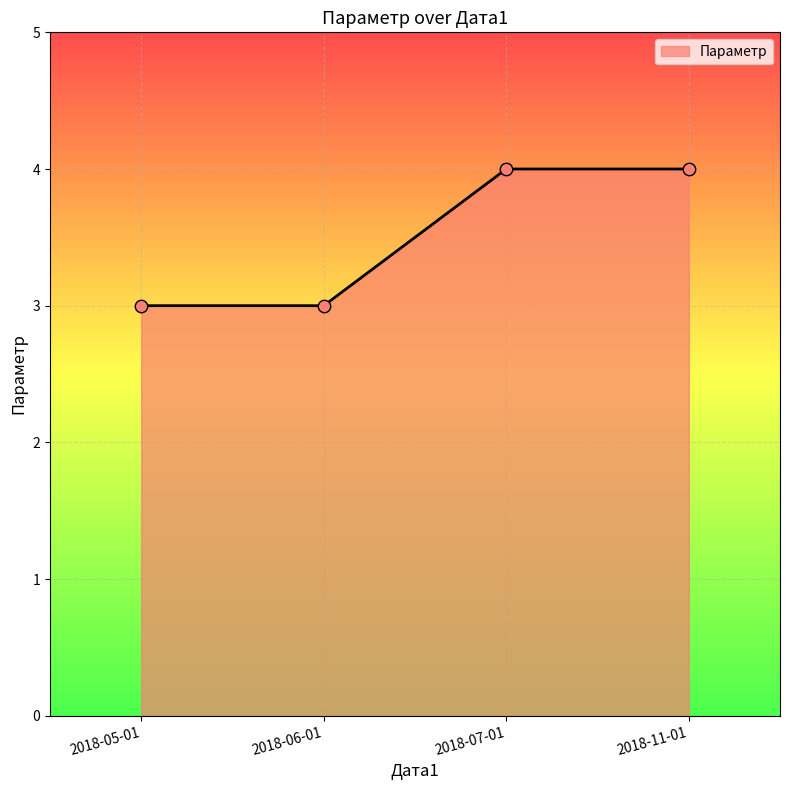

Approximately how many times larger is the value at 2018-07-01 compared to 2018-06-01?

1.3